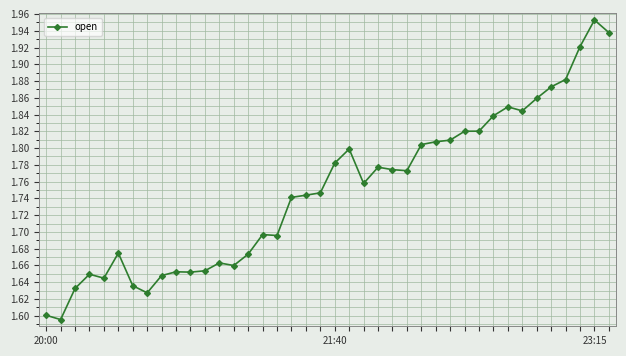

Does the chart have visible grid lines?

Yes